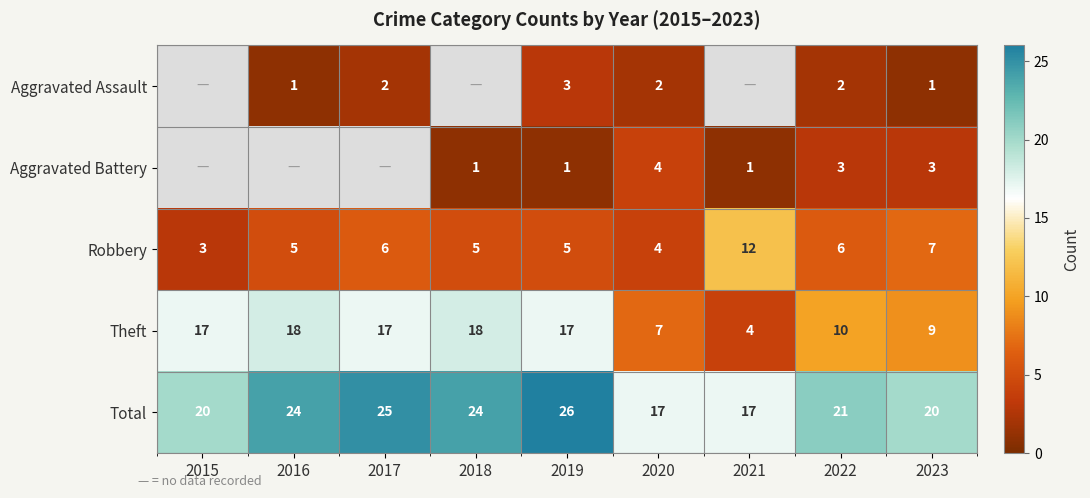

Is the value of Robbery at 2019 greater than the value of Theft at 2019?

No